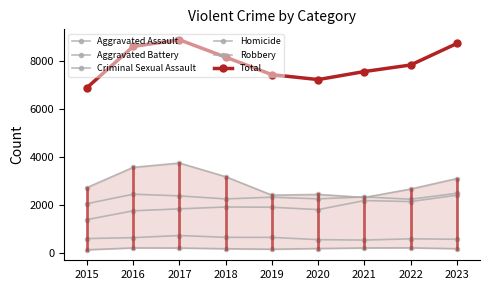

The value of Robbery at 2015 is 2723. True or false?

True